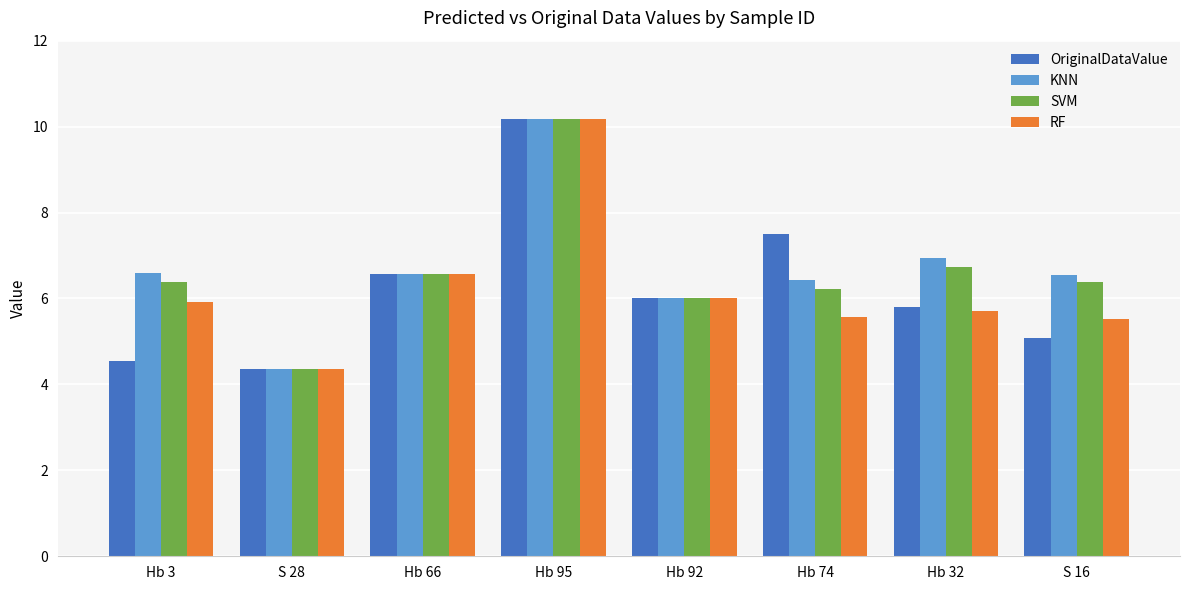

What is the spread (max minus min) of values at Hb 32?

1.2